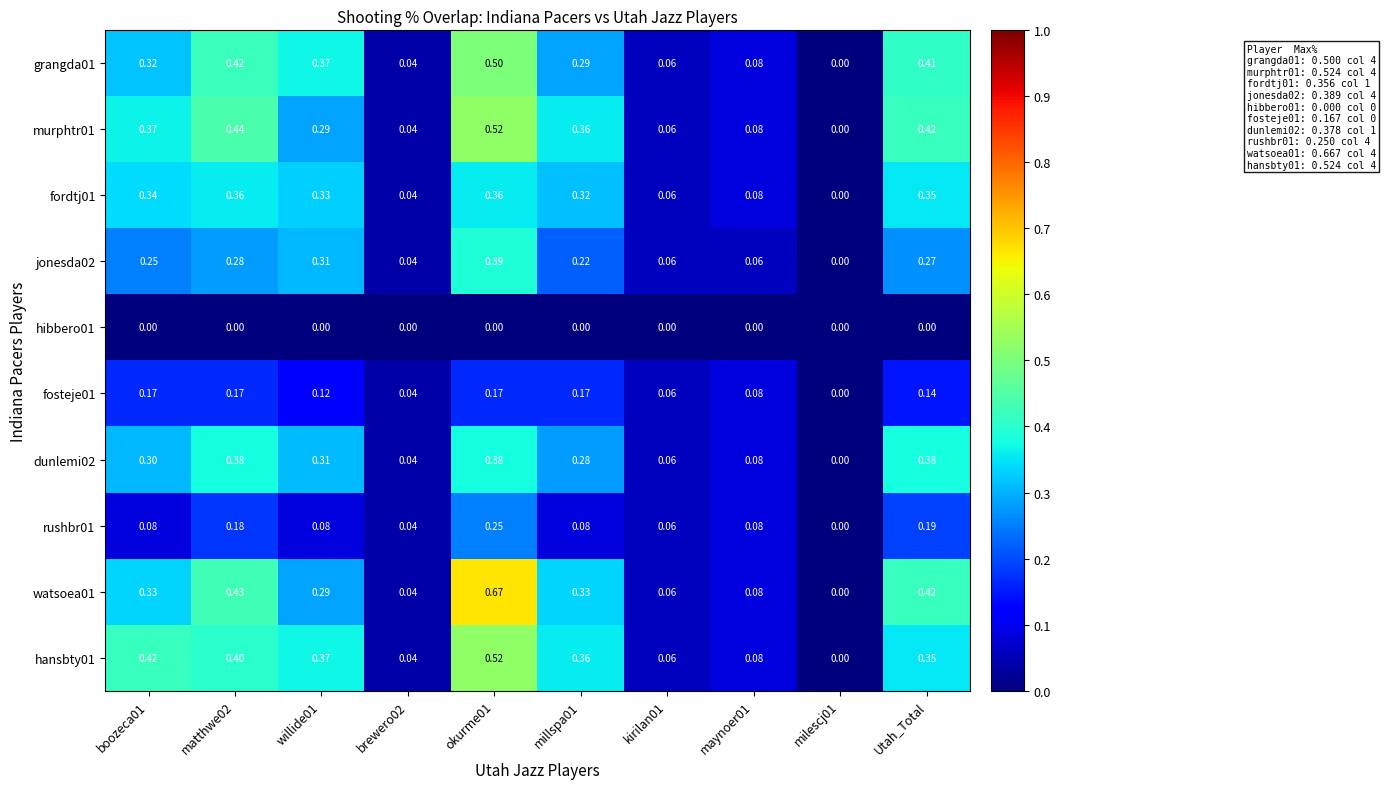

How many series are shown in this chart?

10